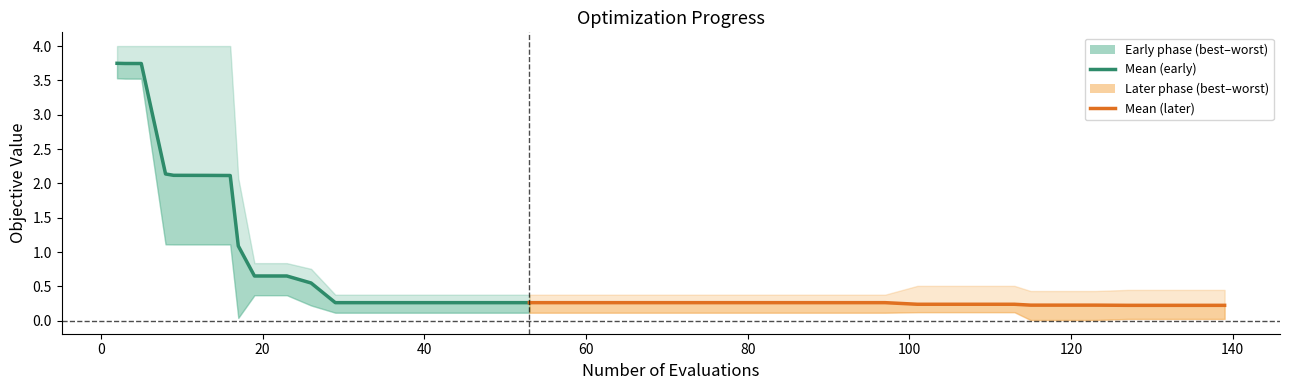

At which category is the sum across all series the highest?

2